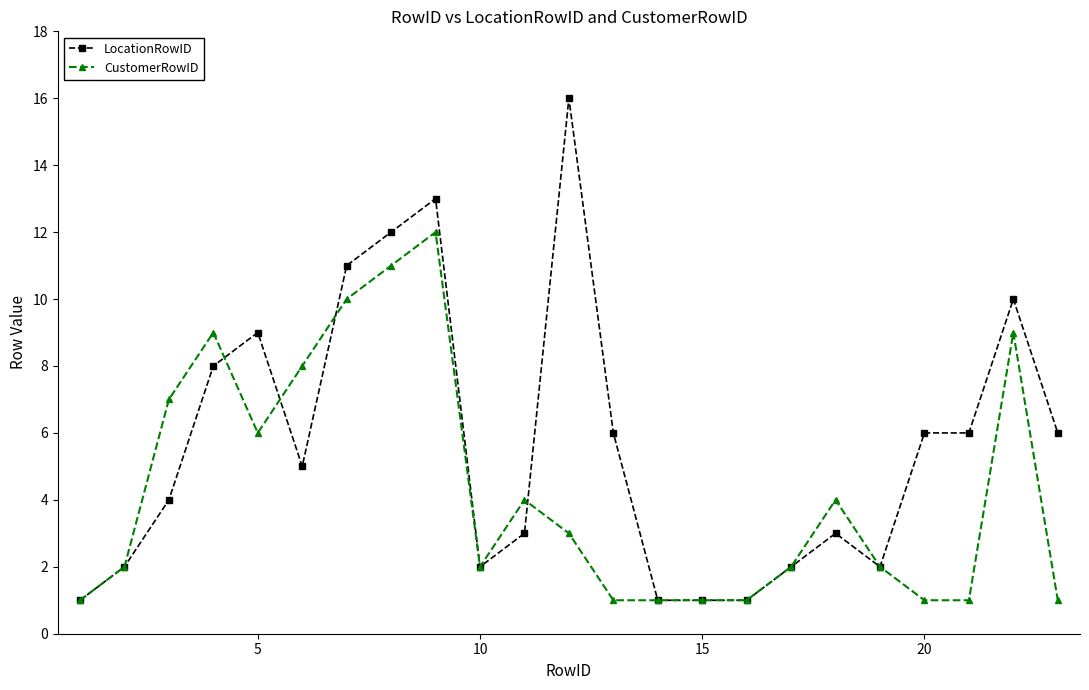

List the series in order of their overall mean, highest first.

LocationRowID, CustomerRowID